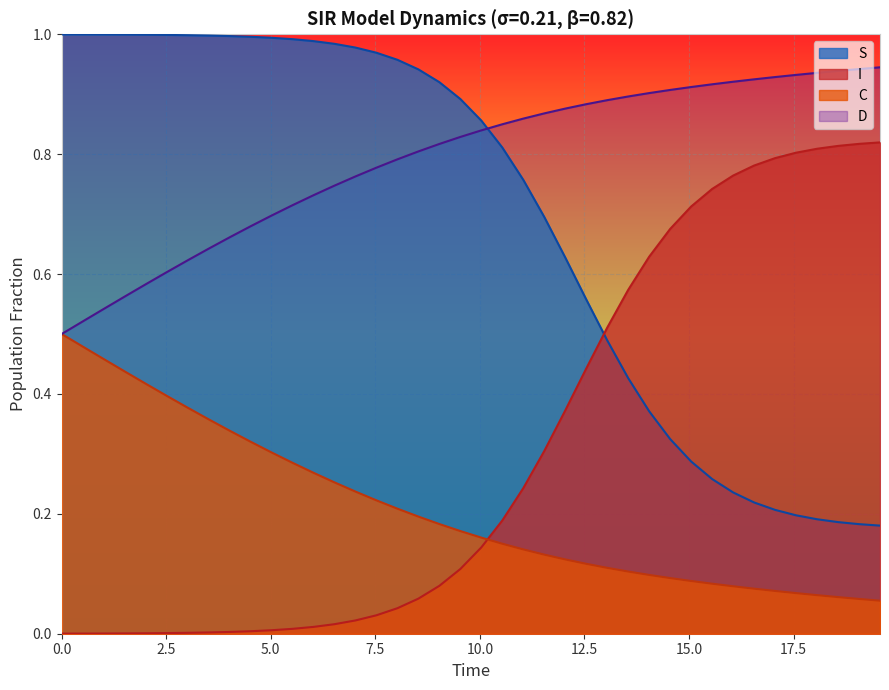

True or false: C and I intersect in this chart.

True